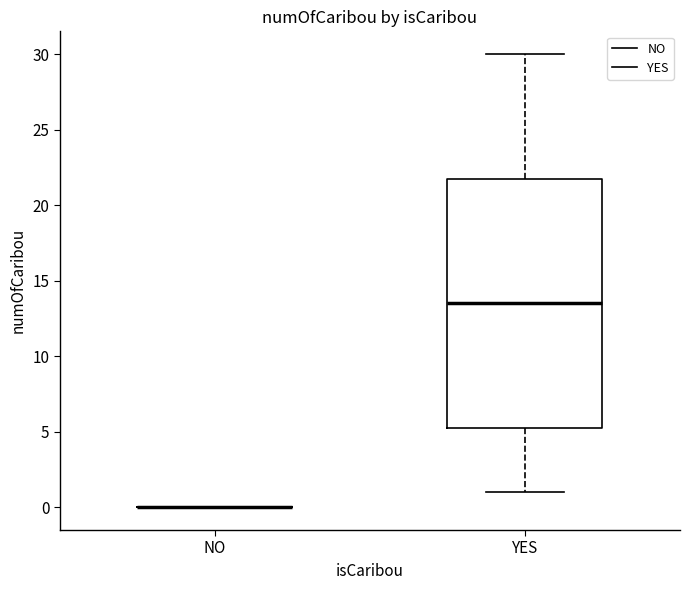

Which box is the tallest, from its lower edge to its upper edge?

YES